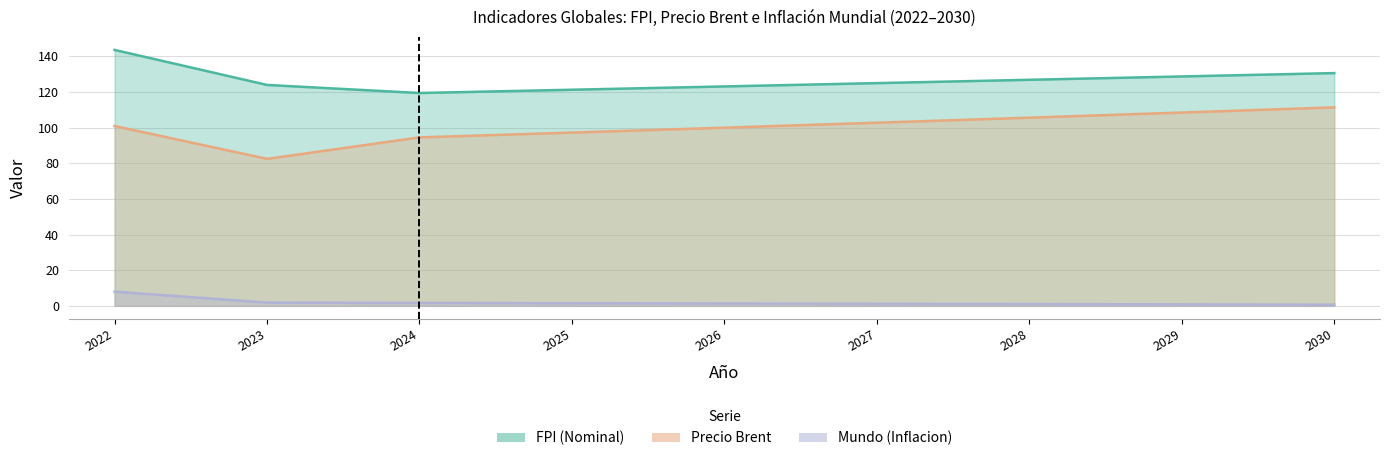

Read the Precio Brent value at 2030.

111.4